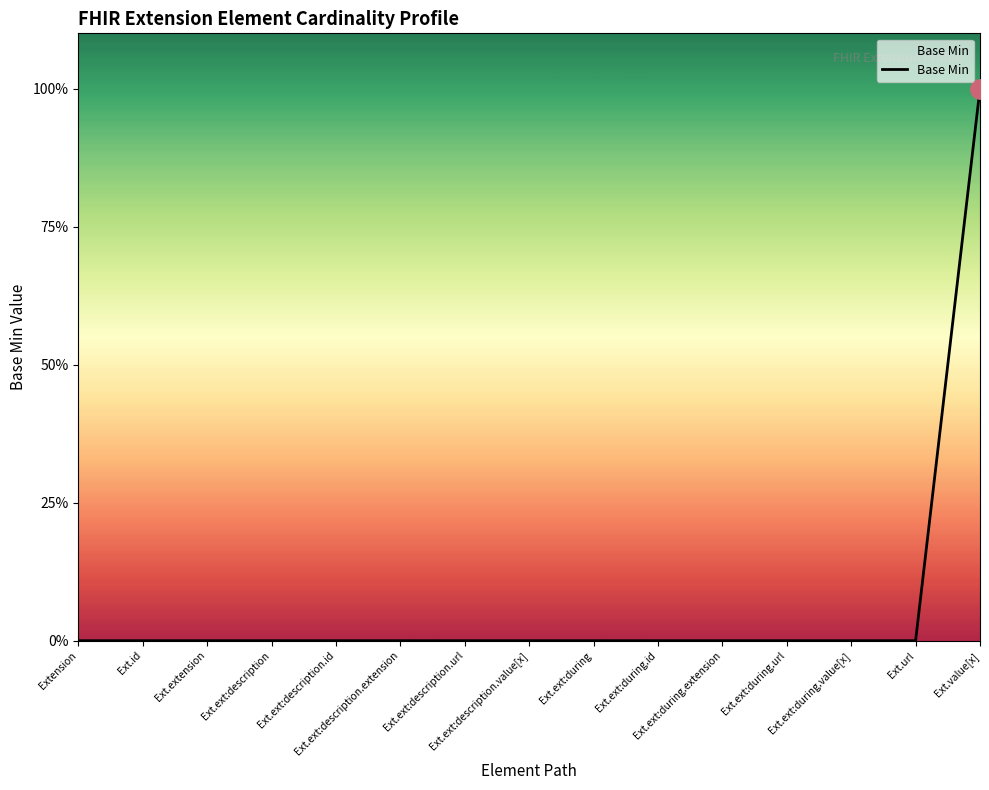

Does the chart display data point markers on the line(s)?

No